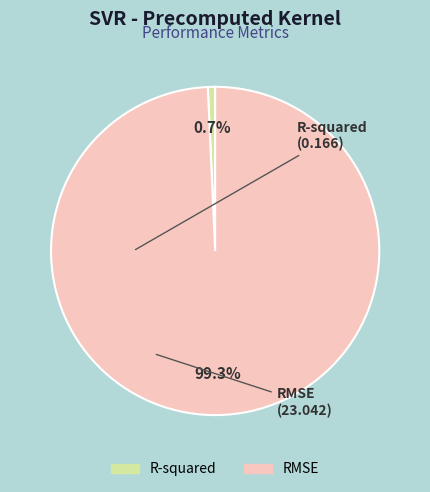

How many segments does this pie chart have?

2